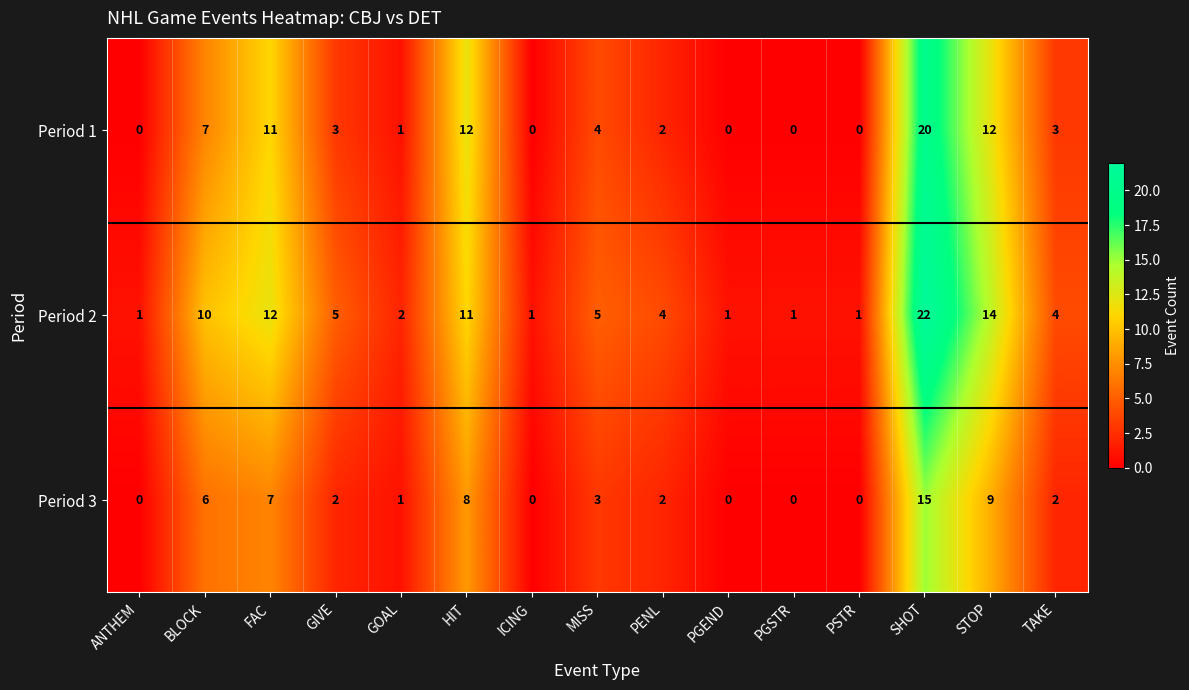

Is it true that Period 2 equals 4 at PENL?

True